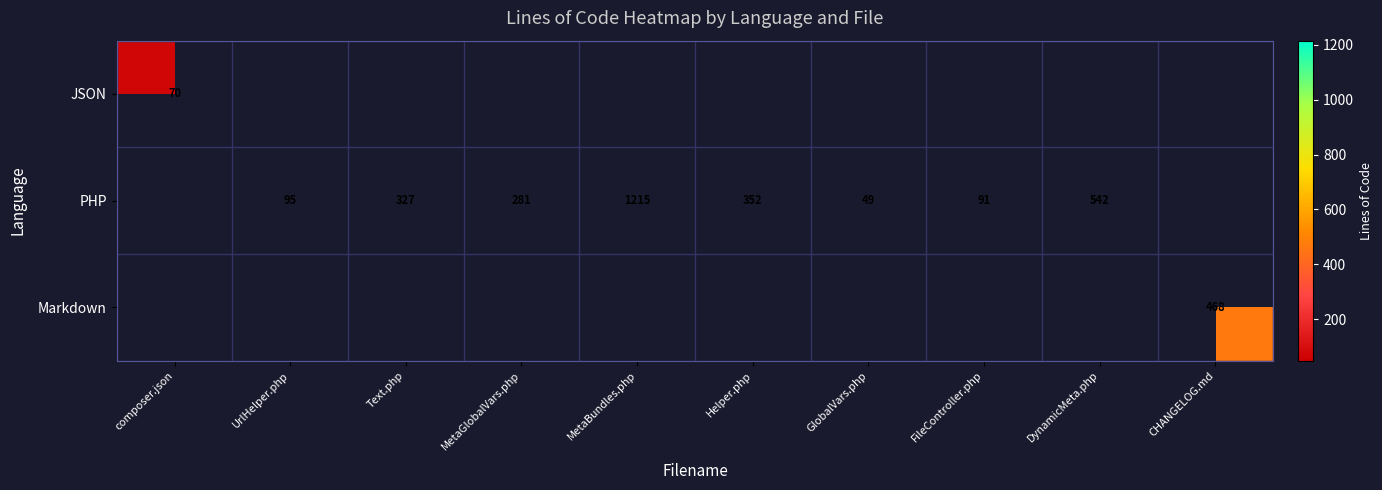

The value of Markdown at CHANGELOG.md is 468. True or false?

True